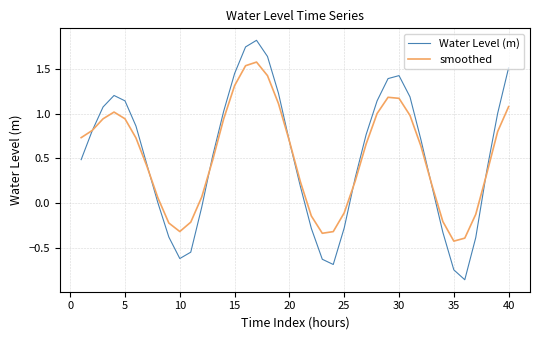

What is the minimum value for smoothed?

-0.4